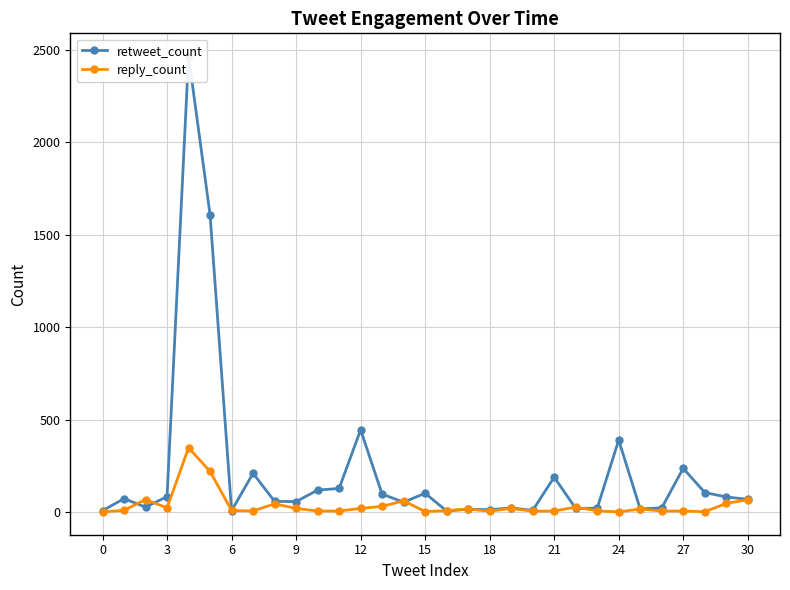

What is the difference between the retweet_count values at 21 and 27?

48